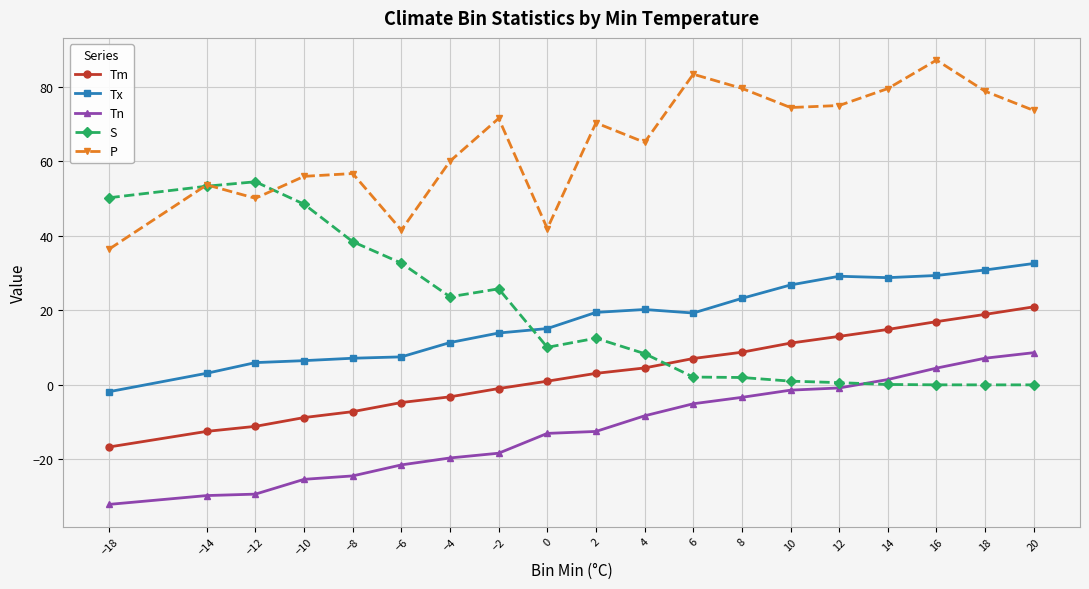

Count the number of data series in this chart.

5